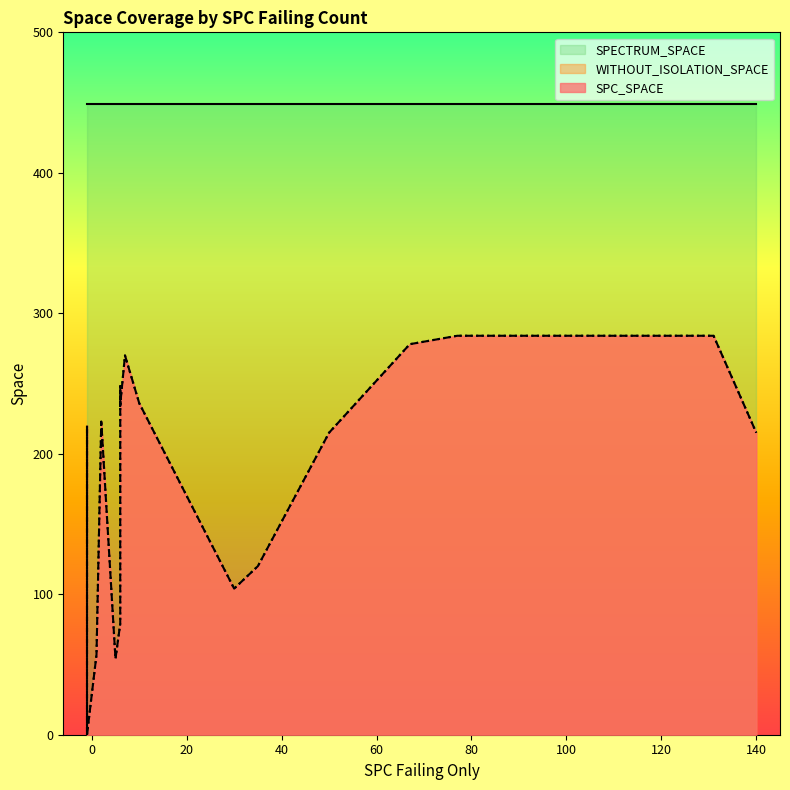

Which series has the largest range (max minus min)?

SPC_SPACE